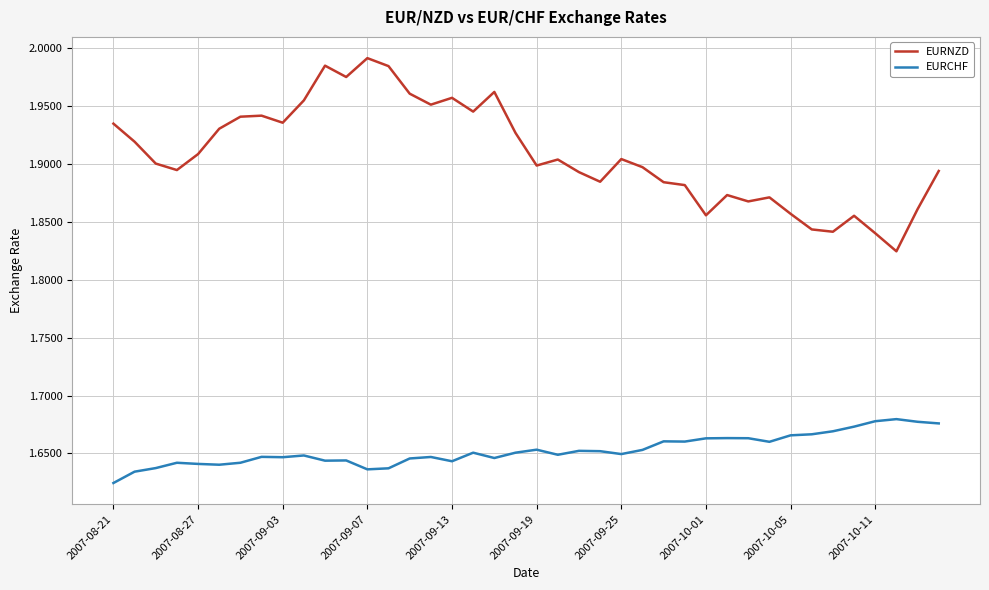

True or false: EURCHF and EURNZD intersect in this chart.

False